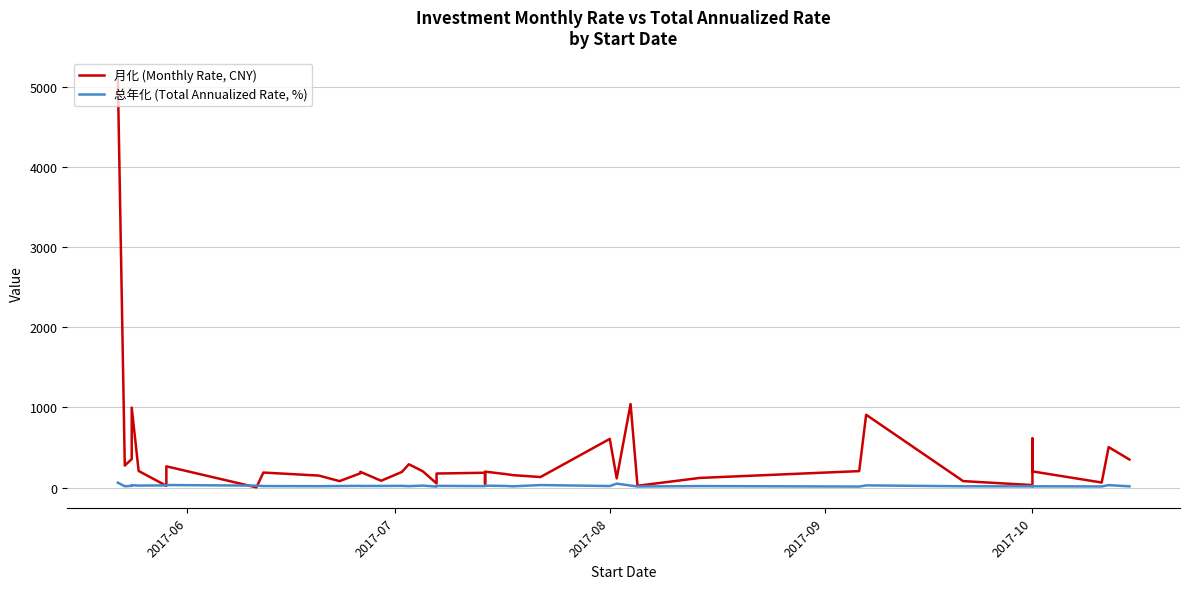

At how many categories does at least one series exceed 4585?

1